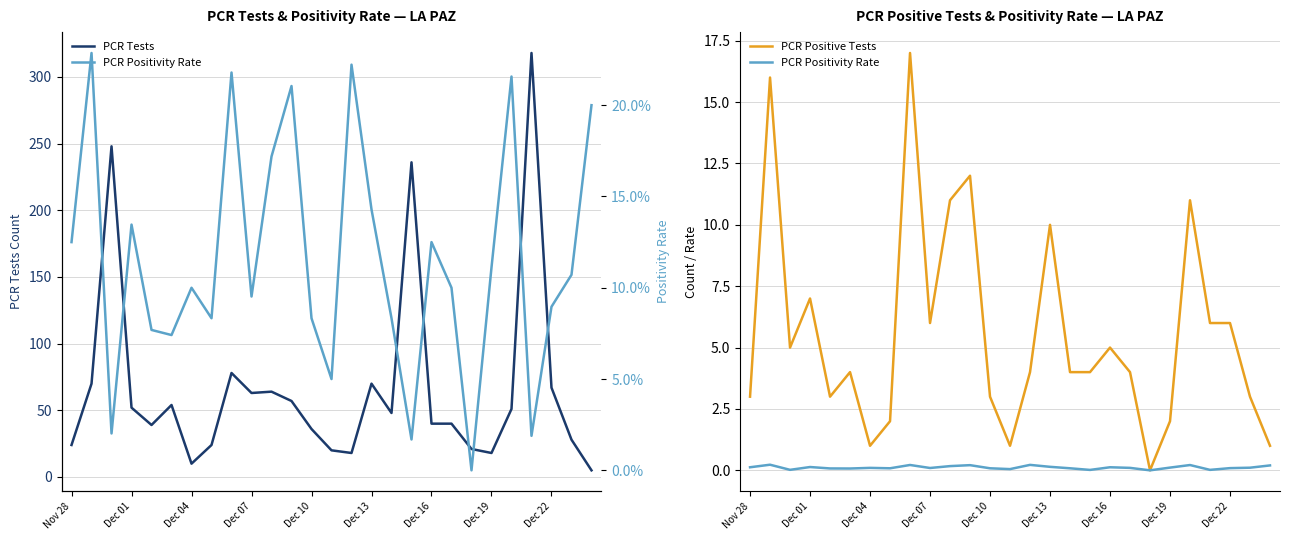

What is the highest value of the PCR Tests series?

318